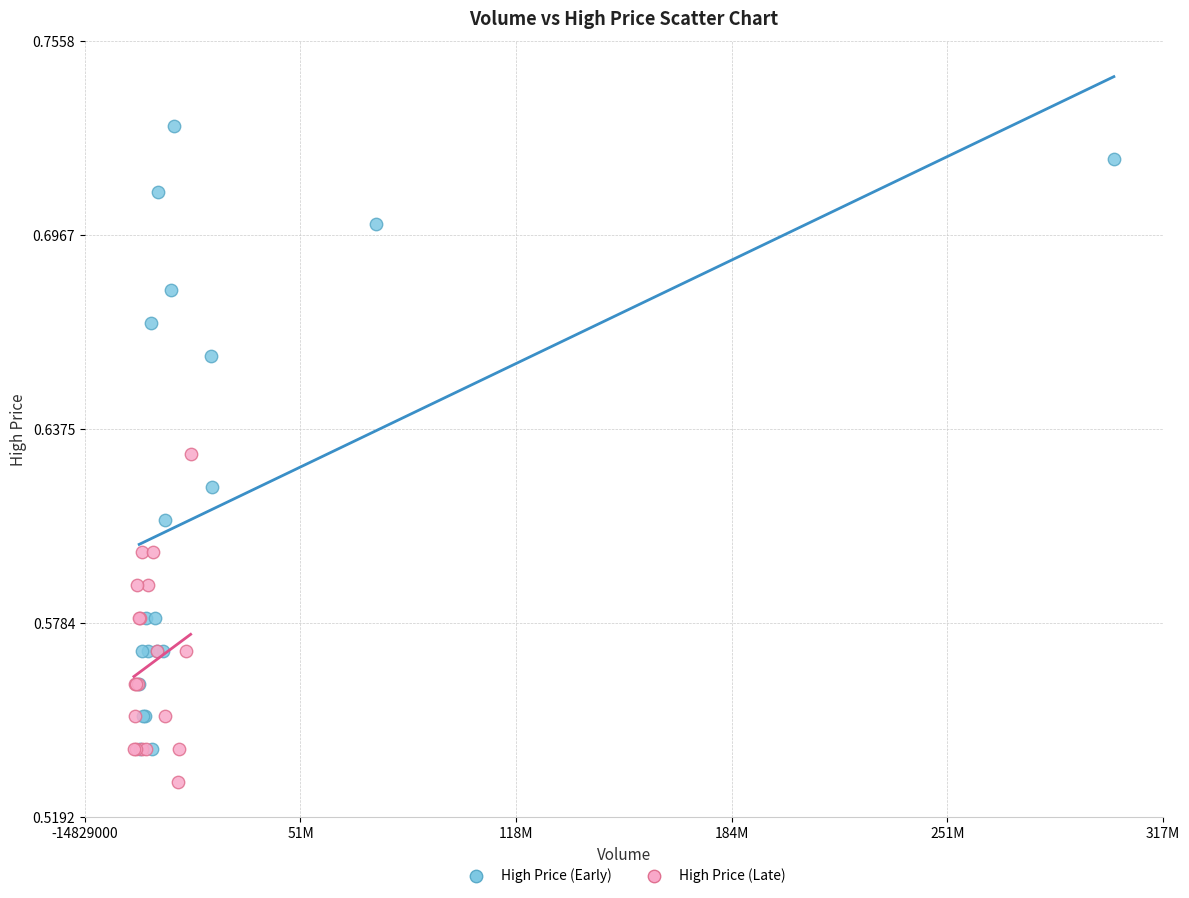

Which series contains the highest Y value?

High Price (Early)